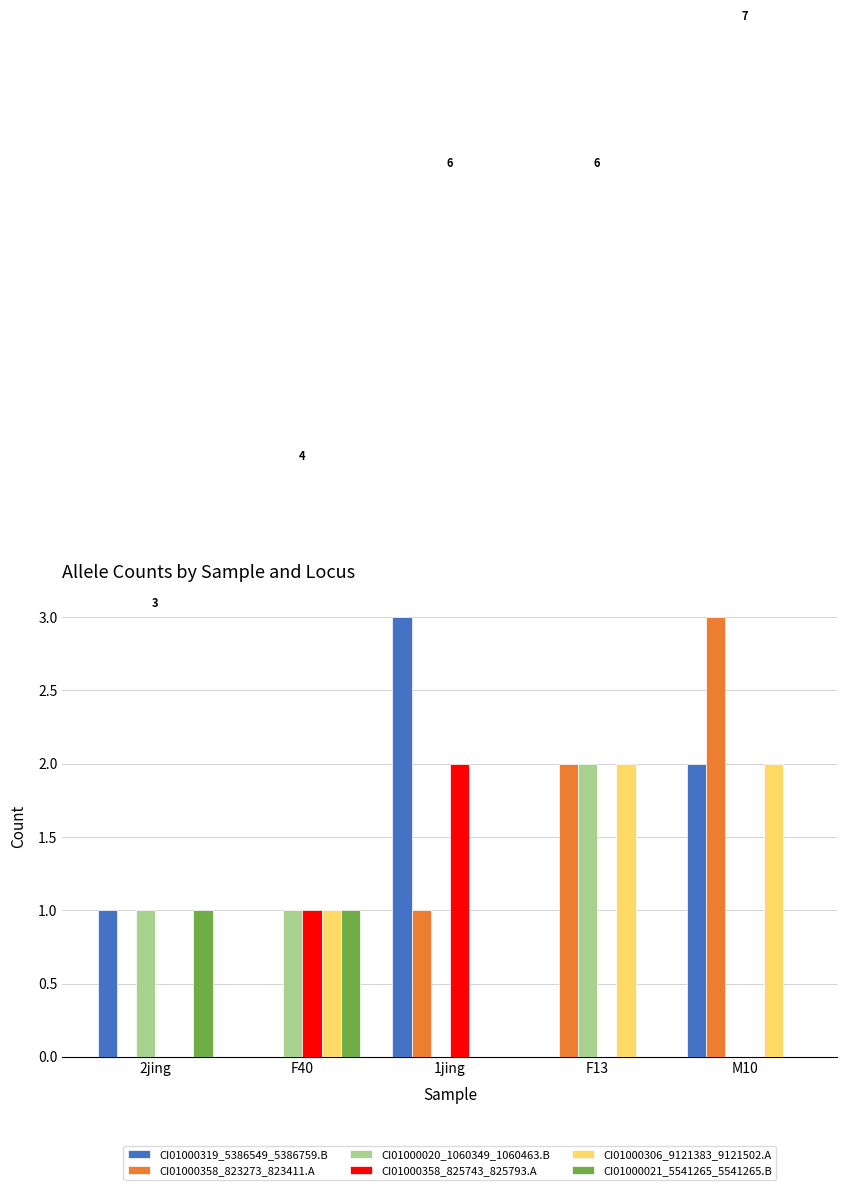

Reading left to right, list all the values displayed in this chart.

CI01000319_5386549_5386759.B: 1	0	3	0	2
CI01000358_823273_823411.A: 0	0	1	2	3
CI01000020_1060349_1060463.B: 1	1	0	2	0
CI01000358_825743_825793.A: 0	1	2	0	0
CI01000306_9121383_9121502.A: 0	1	0	2	2
CI01000021_5541265_5541265.B: 1	1	0	0	0